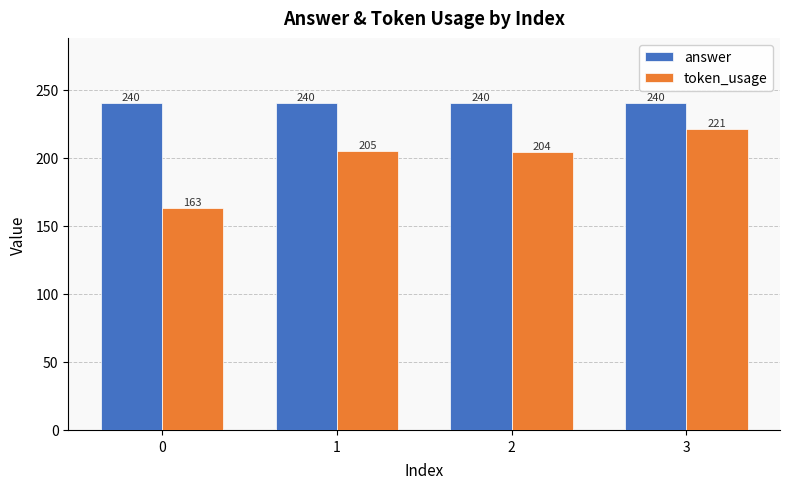

What is the total value across all series at 1?

445